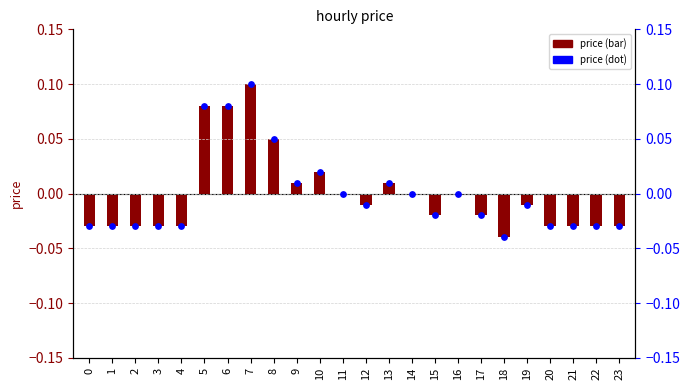

What is the total value across all series at 23?

-0.1